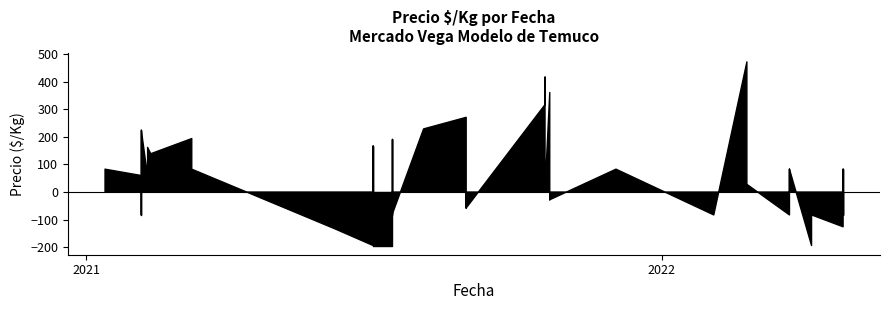

What is the ratio of the value at 2021-08-03 to the value at 2022-04-06?

1.5